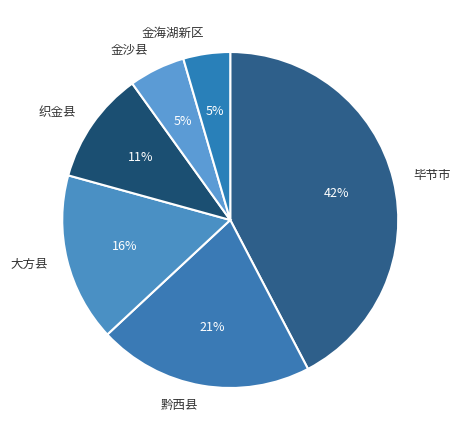

How many segments does this pie chart have?

6